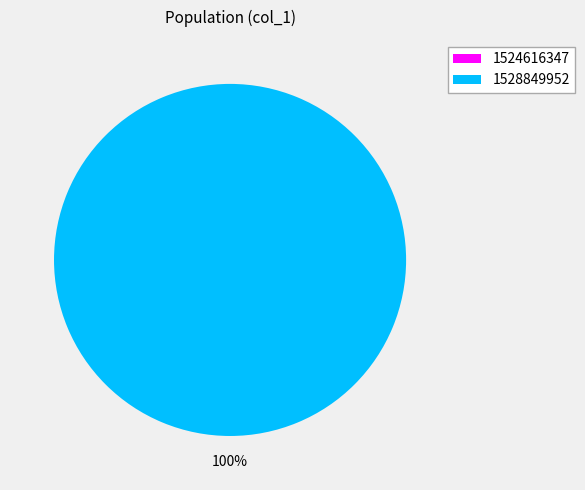

How many segments does this pie chart have?

2